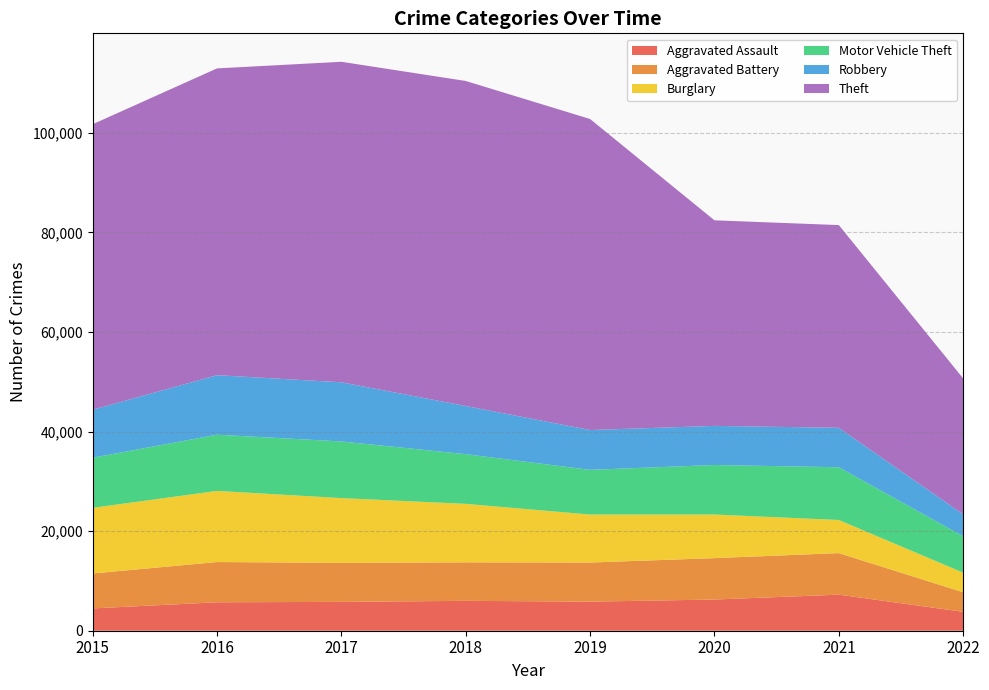

Reading left to right, list all the values displayed in this chart.

Aggravated Assault: 4480	5712	5793	6001	5840	6263	7243	3797
Aggravated Battery: 7018	8085	7845	7735	7857	8320	8347	3928
Burglary: 13184	14289	13001	11746	9639	8754	6654	3934
Motor Vehicle Theft: 10068	11286	11380	9983	8978	9953	10592	7310
Robbery: 9638	11960	11880	9679	7994	7855	7919	4405
Theft: 57347	61618	64380	65281	62476	41290	40723	27297